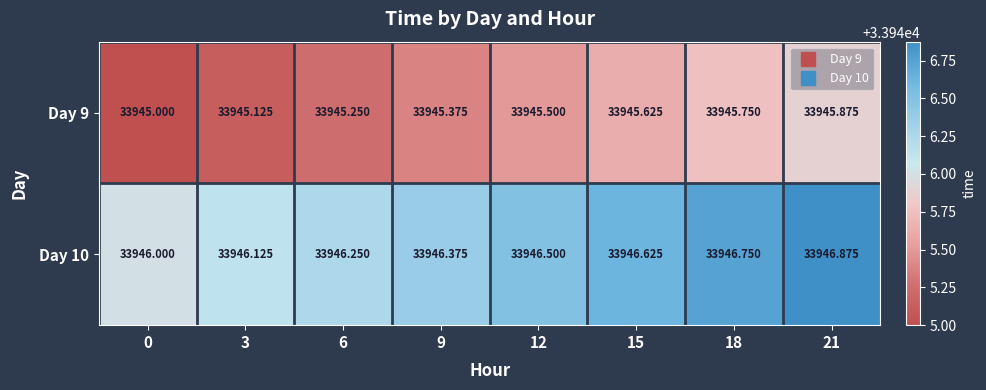

Reading left to right, what are all the values shown in this chart?

Day 9: 0=33945.0	3=33945.1	6=33945.2	9=33945.4	12=33945.5	15=33945.6	18=33945.8	21=33945.9
Day 10: 0=33946.0	3=33946.1	6=33946.2	9=33946.4	12=33946.5	15=33946.6	18=33946.8	21=33946.9